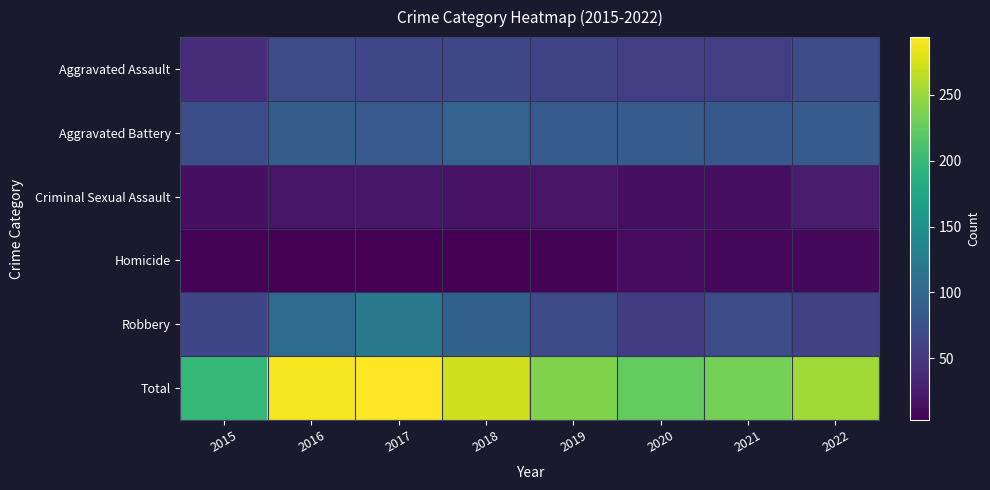

Reading right to left, what are all the values shown in this chart?

Aggravated Assault: 2022=71	2021=57	2020=57	2019=63	2018=65	2017=65	2016=71	2015=40
Aggravated Battery: 2022=86	2021=83	2020=86	2019=85	2018=95	2017=84	2016=89	2015=73
Criminal Sexual Assault: 2022=26	2021=15	2020=14	2019=18	2018=17	2017=21	2016=20	2015=15
Homicide: 2022=9	2021=9	2020=12	2019=5	2018=3	2017=4	2016=4	2015=5
Robbery: 2022=60	2021=69	2020=55	2019=68	2018=93	2017=120	2016=106	2015=64
Total: 2022=252	2021=233	2020=224	2019=239	2018=273	2017=294	2016=290	2015=197